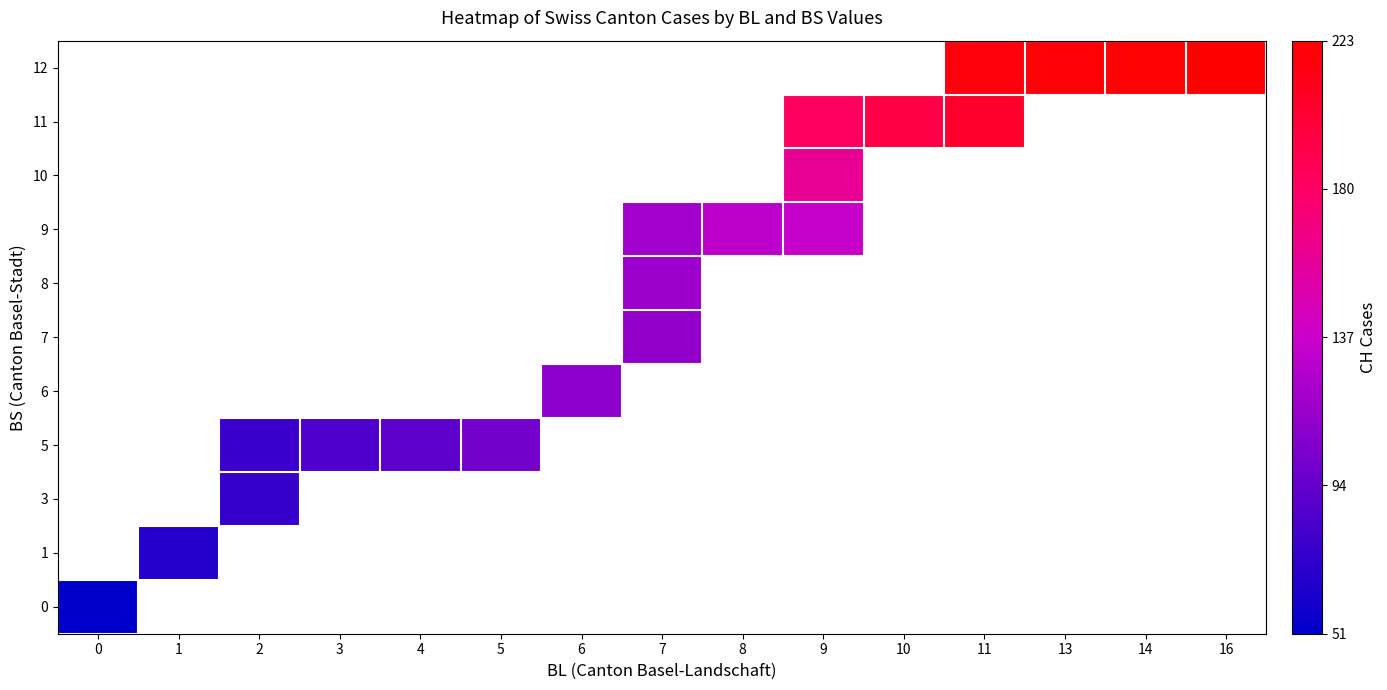

At how many categories does at least one series exceed 57?

14